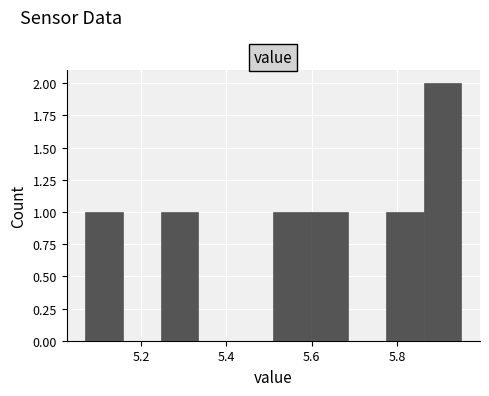

Which range on the x-axis has the tallest bar?

5.862 to 5.950